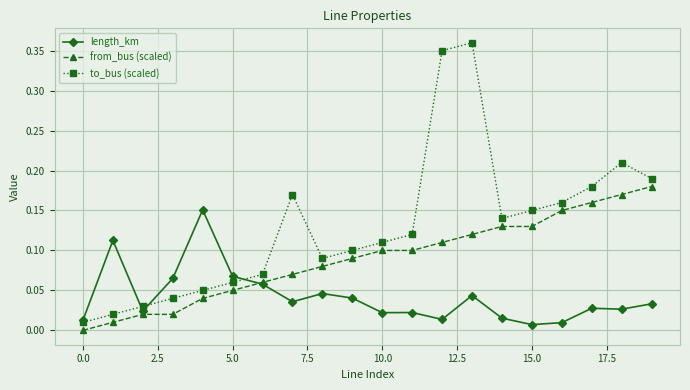

In length_km, how many points are higher than both neighbors (excluding endpoints)?

6